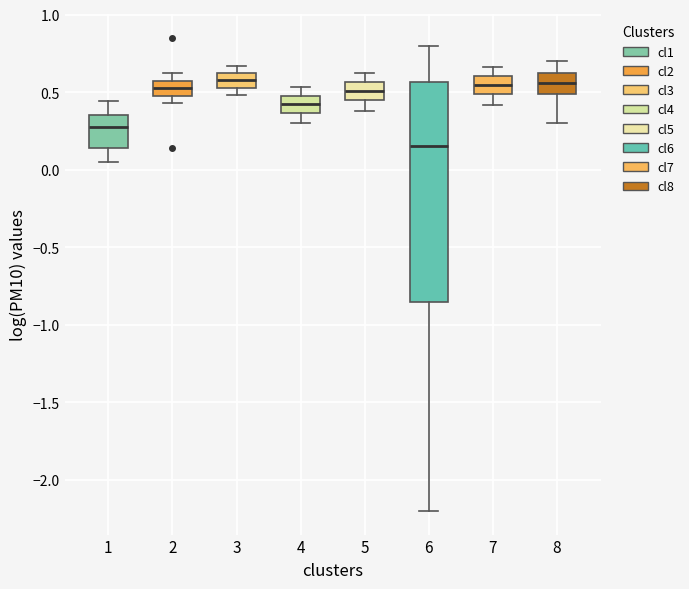

Where is the lower edge of the box at x = 3 on the y-axis? The values are not printed on the chart, so give them approximately, as read against the axis.

0.55